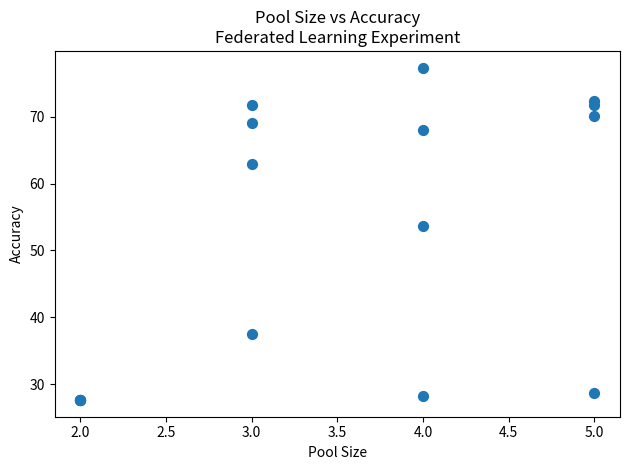

What Y value in the scatter plot is closest to 52?

53.6